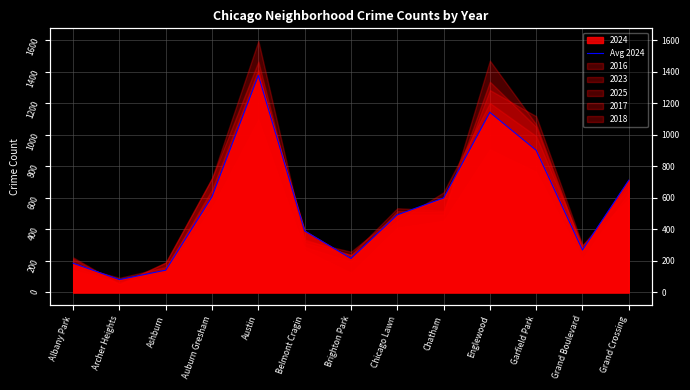

Which category has the highest value across all series?

Austin